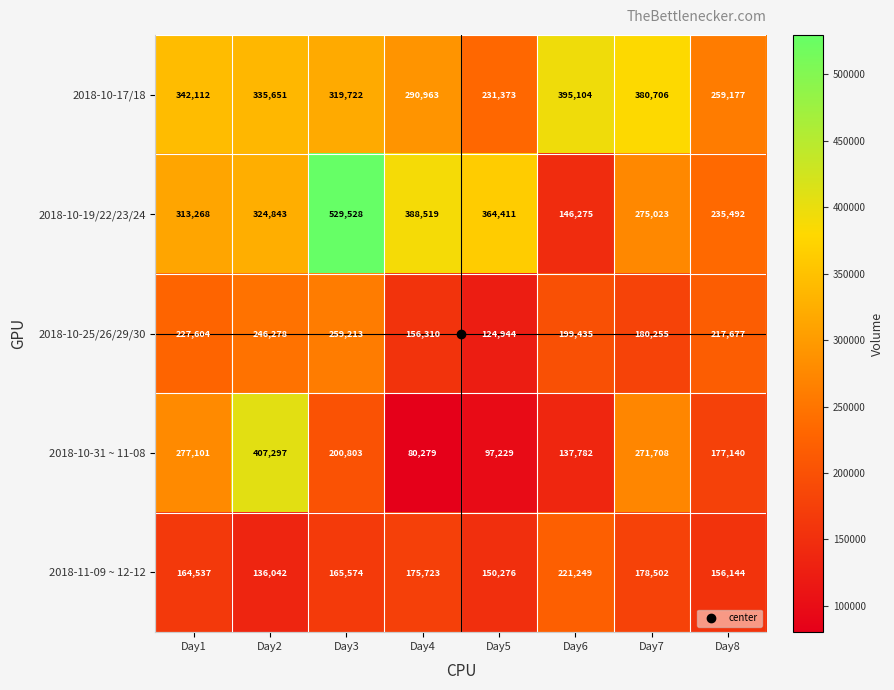

Count the number of categories in the chart.

8